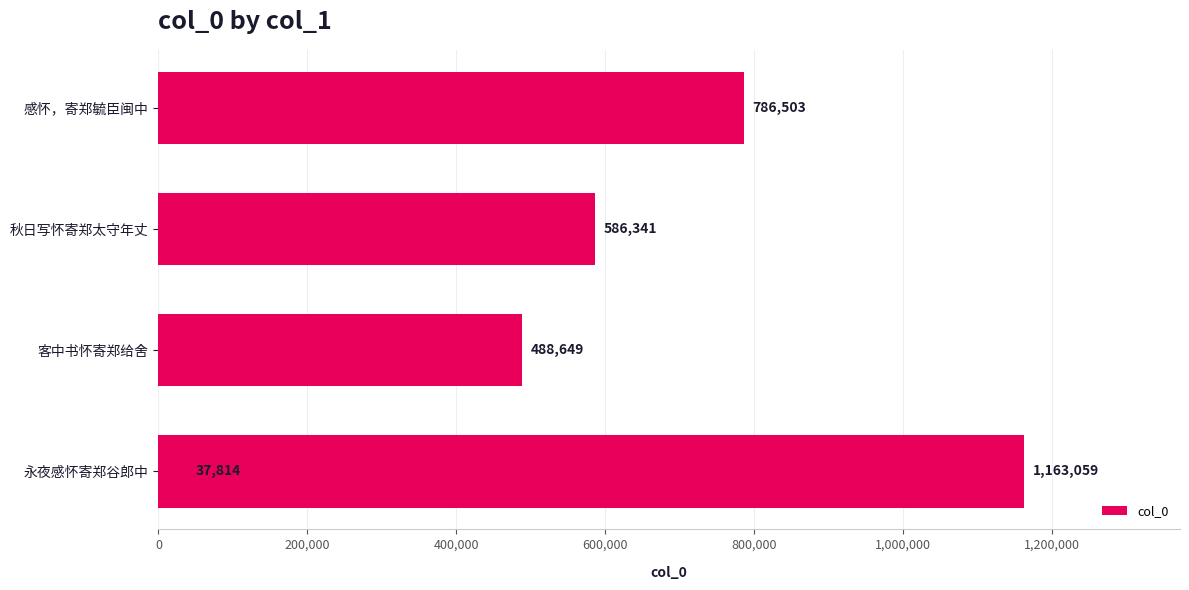

How many values exceed 586341?

2